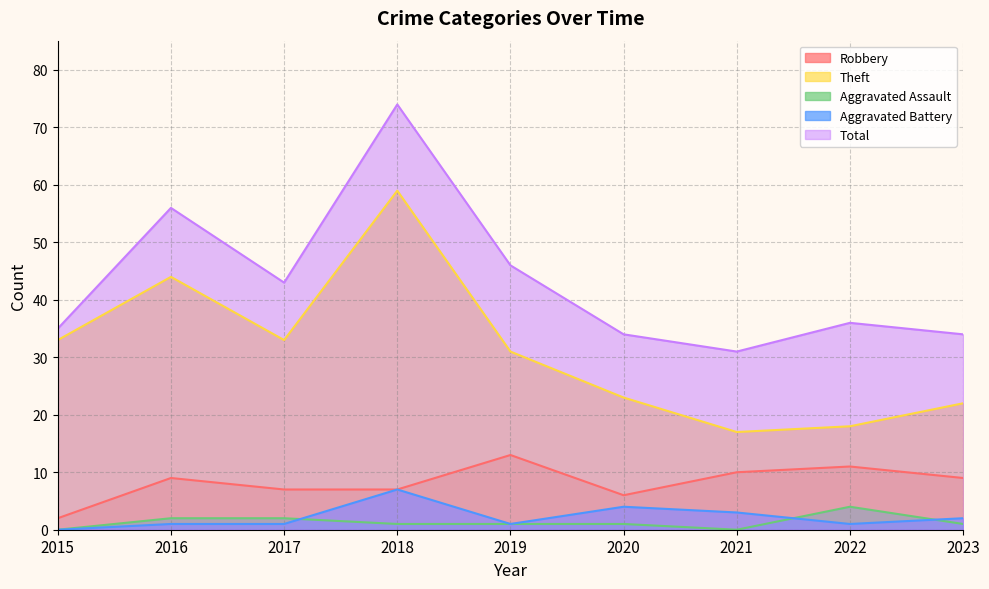

True or false: Robbery and Aggravated Battery cross at least once.

False